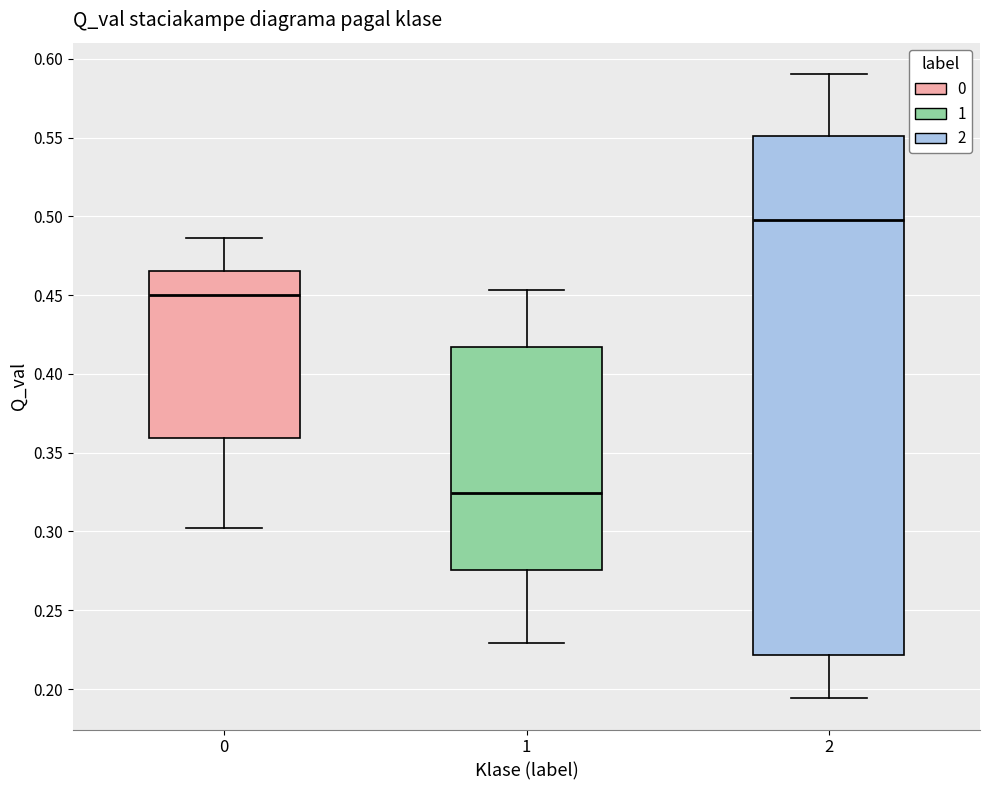

Reading left to right, read every box against the y-axis: the position of its median line, the range the box covers, and the ends of its whiskers. The values are not printed on the chart, so give them approximately, as read against the axis.

0: median 0.450, box 0.360 to 0.465, whiskers 0.300 to 0.485
1: median 0.325, box 0.275 to 0.415, whiskers 0.230 to 0.455
2: median 0.500, box 0.220 to 0.550, whiskers 0.195 to 0.590